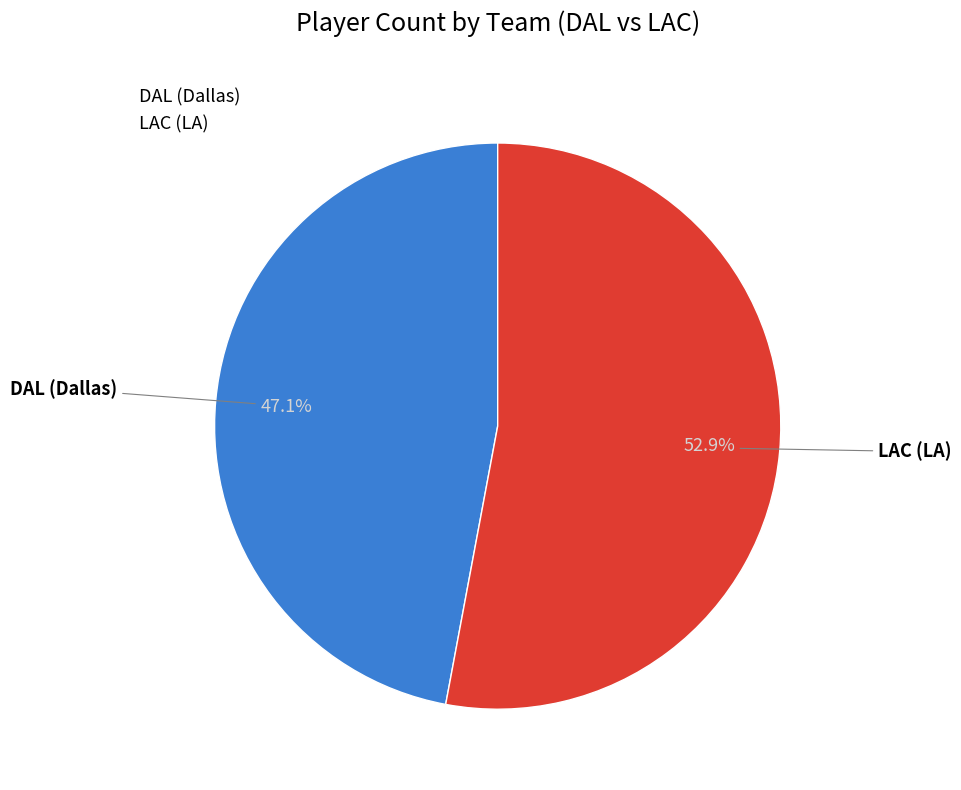

What is the smallest slice in the pie chart?

DAL (Dallas)